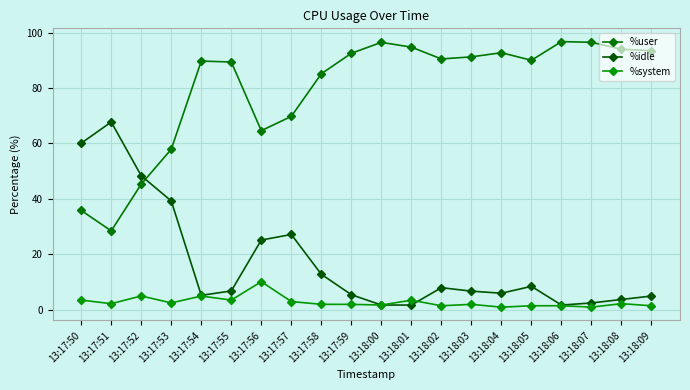

Which series has the largest total across all categories?

%user